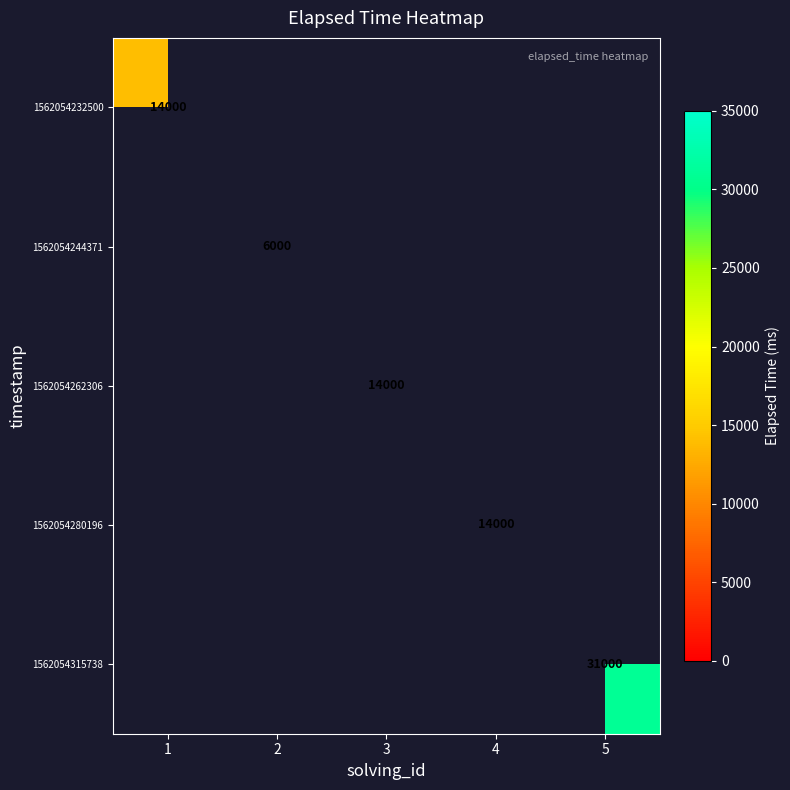

How many data points does each series have?

5